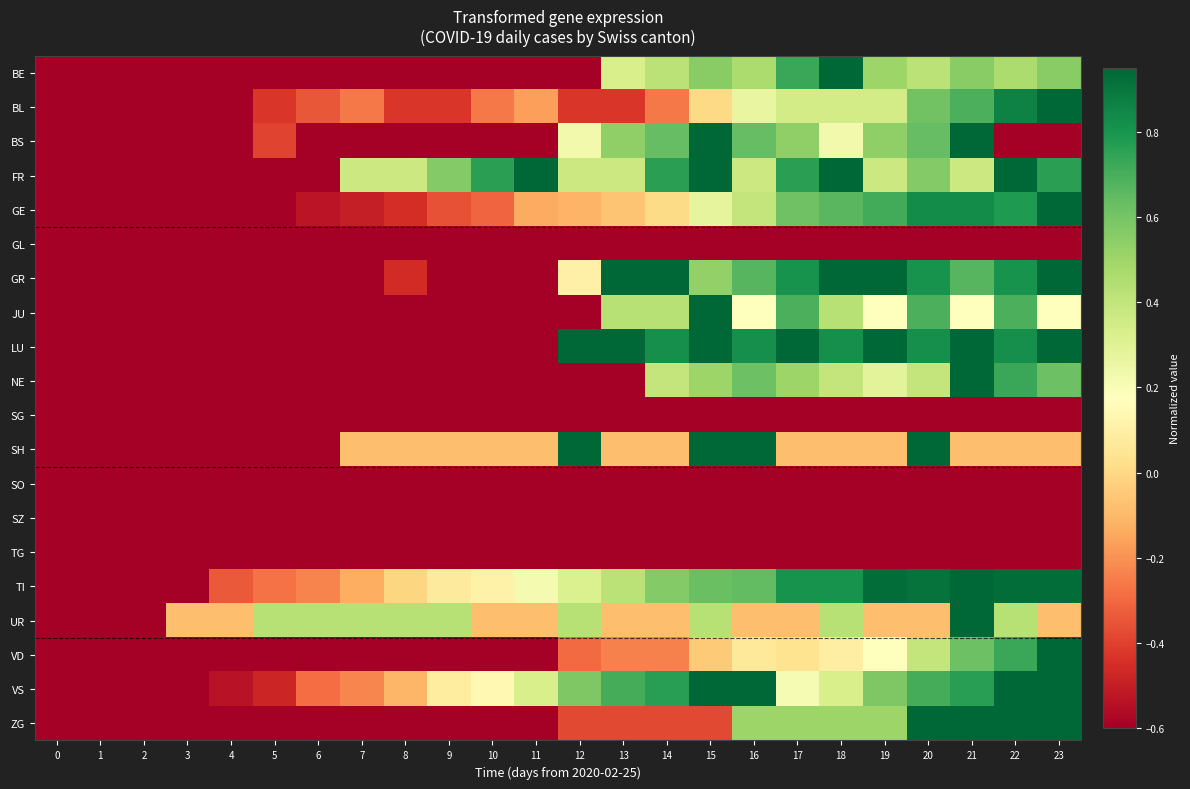

Count the number of categories in the chart.

24